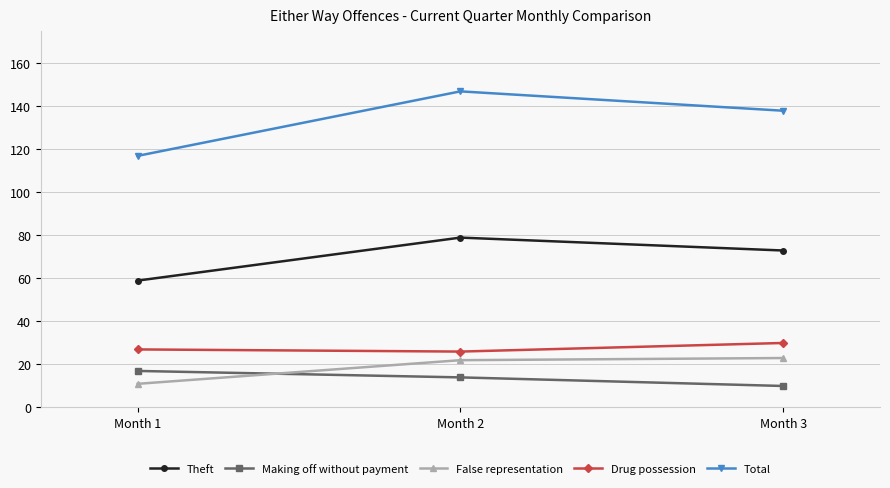

At which label does Total reach its minimum?

Month 1